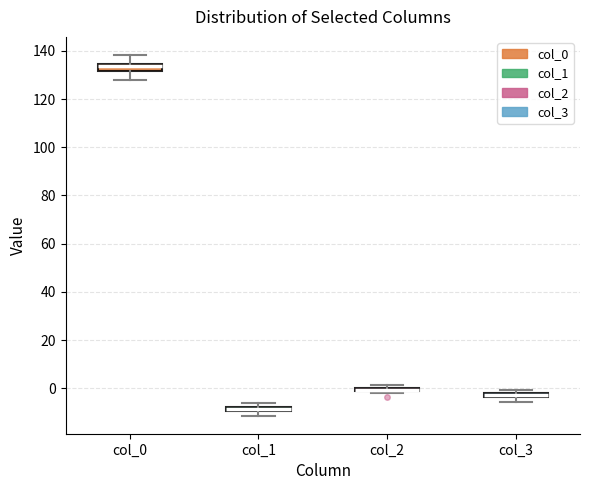

Where is the lower edge of the box for col_0 on the y-axis? The values are not printed on the chart, so give them approximately, as read against the axis.

132